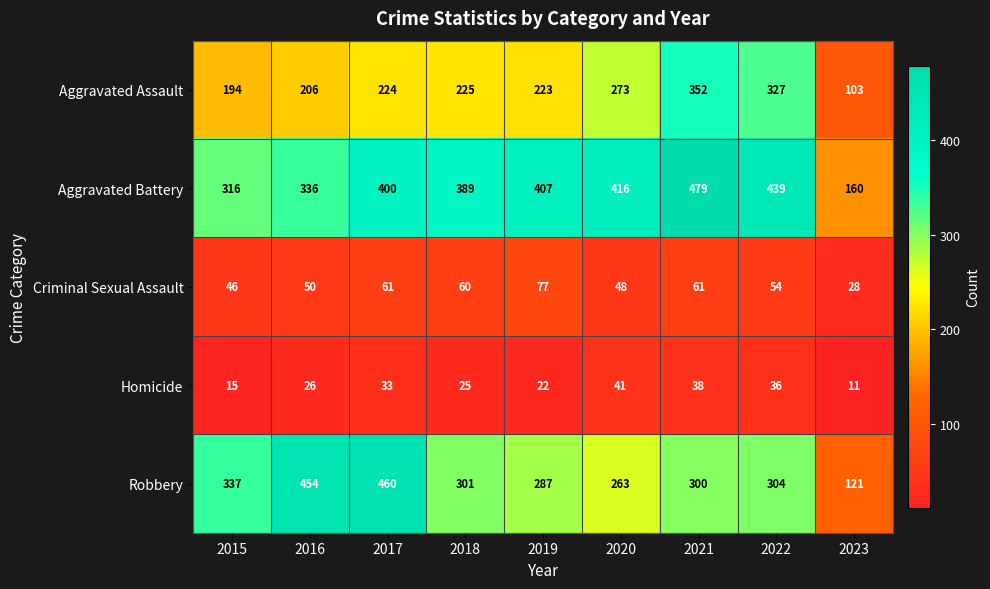

At which label does Criminal Sexual Assault reach its minimum?

2023